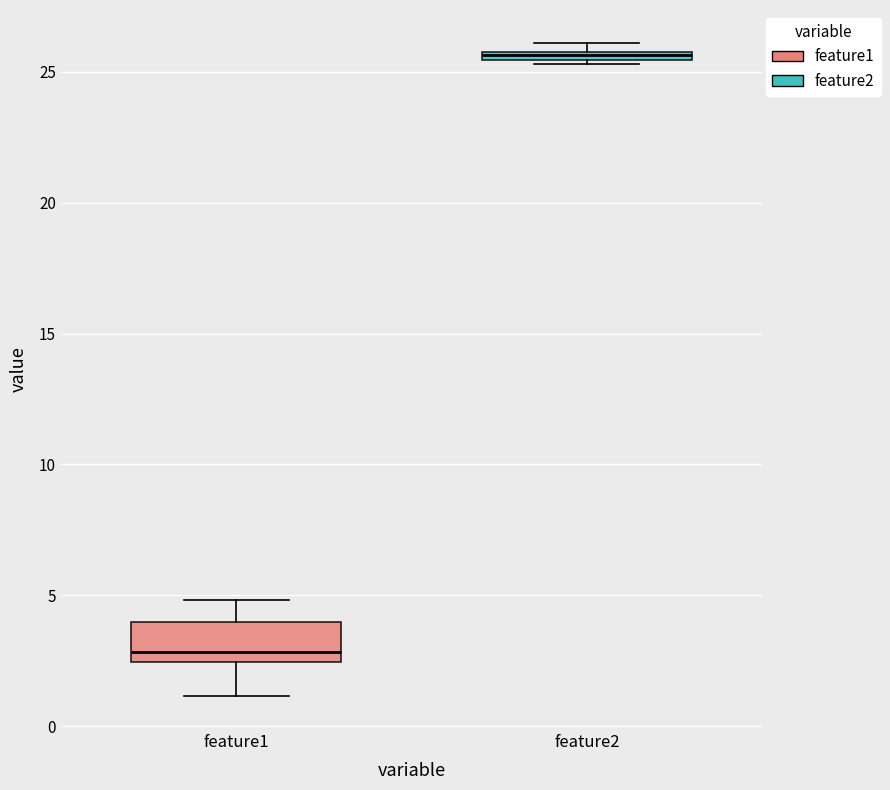

Where does the median line of the box for feature1 sit on the y-axis? The values are not printed on the chart, so give them approximately, as read against the axis.

3.0